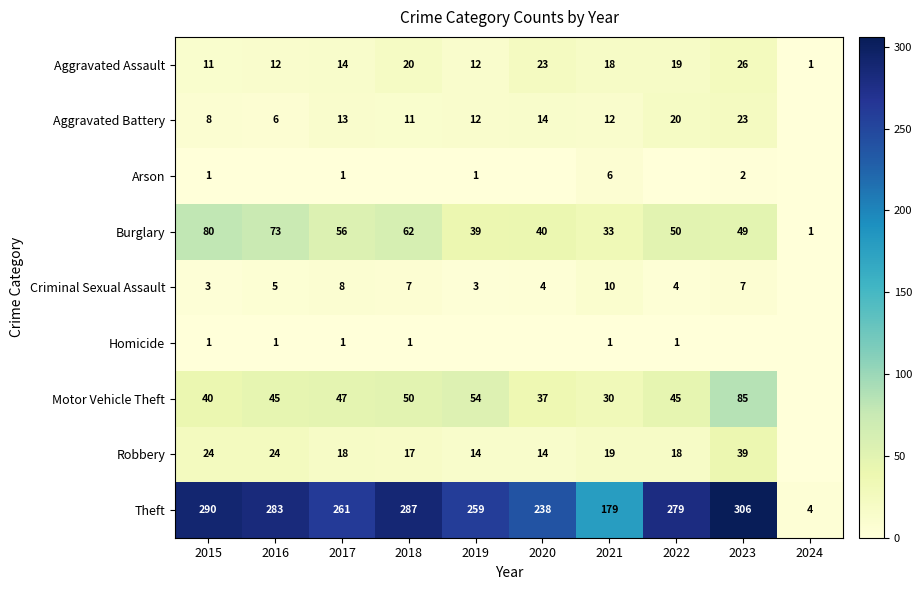

Is it true that Burglary equals 56 at 2017?

True